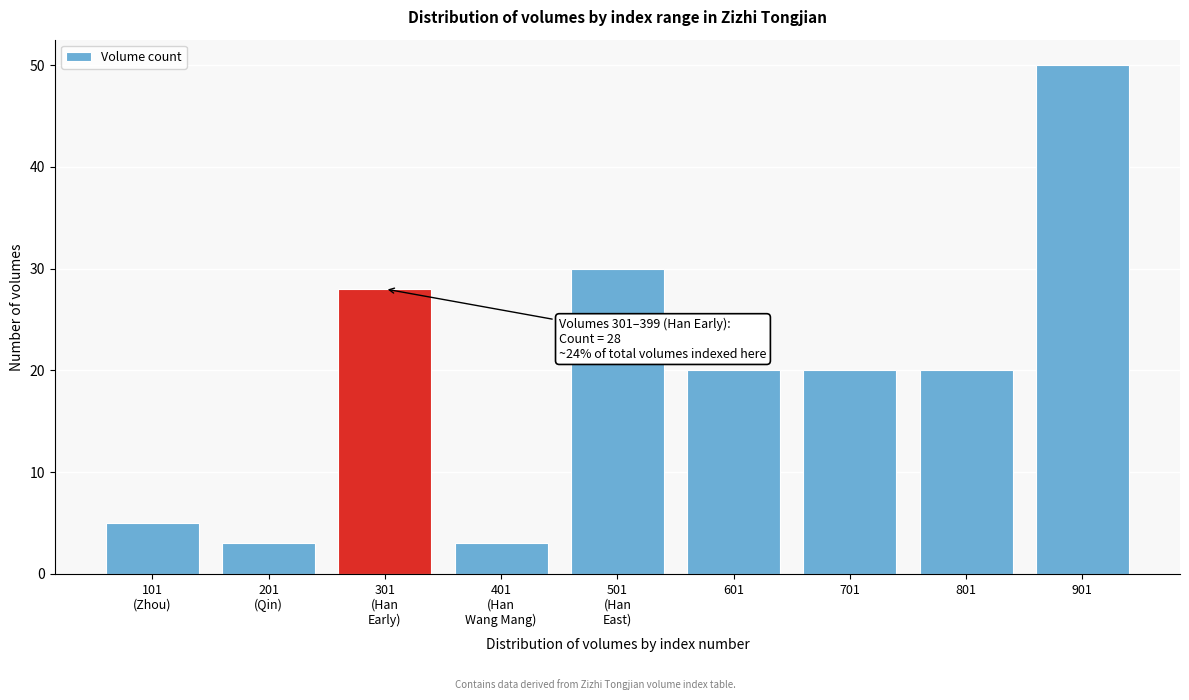

Reading left to right, list all the values displayed in this chart.

5	3	28	3	30	20	20	20	50